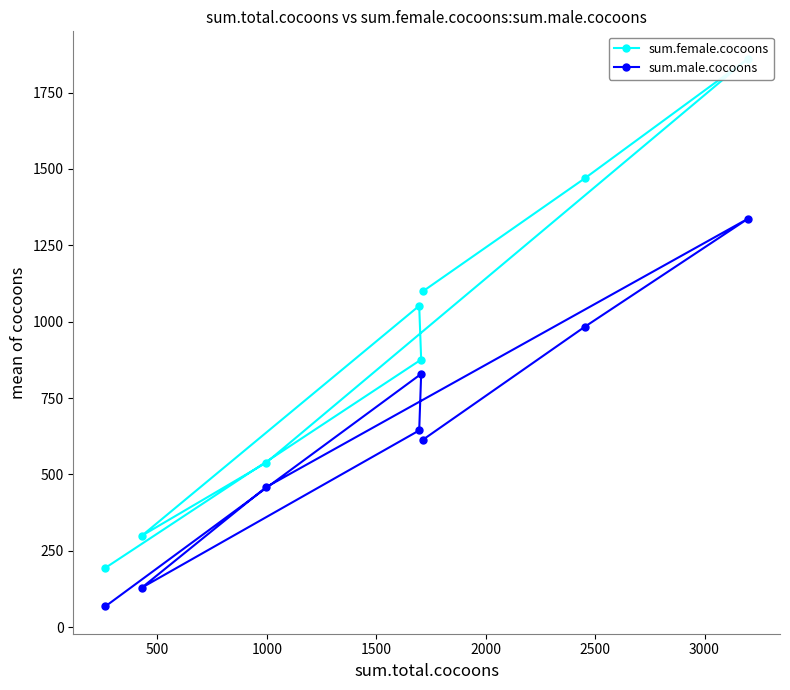

How many sum.female.cocoons values are between 538 and 1469?

5